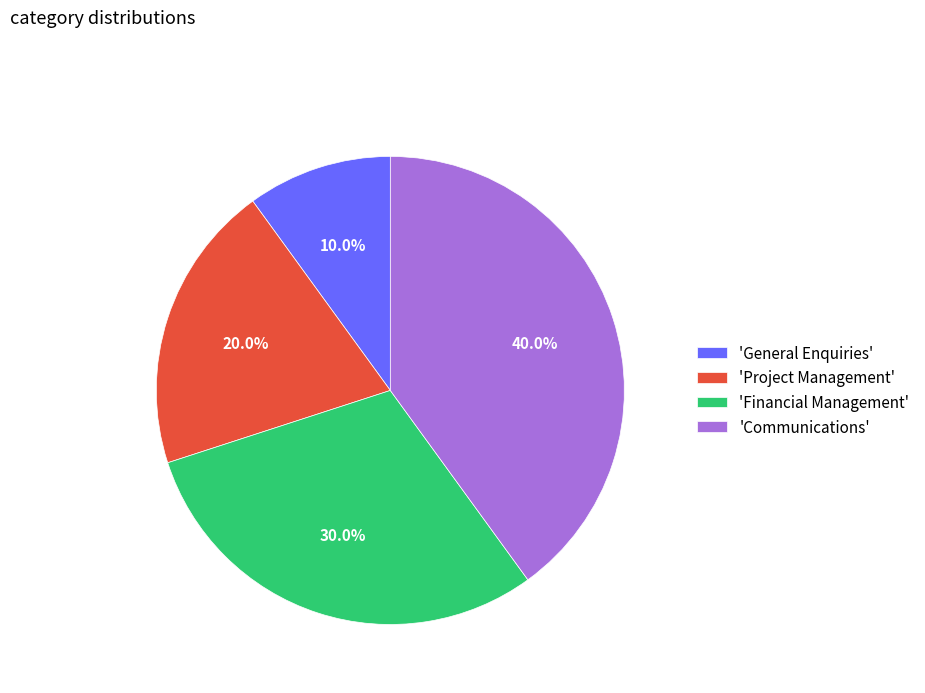

Is 'Financial Management' the majority of the pie?

No